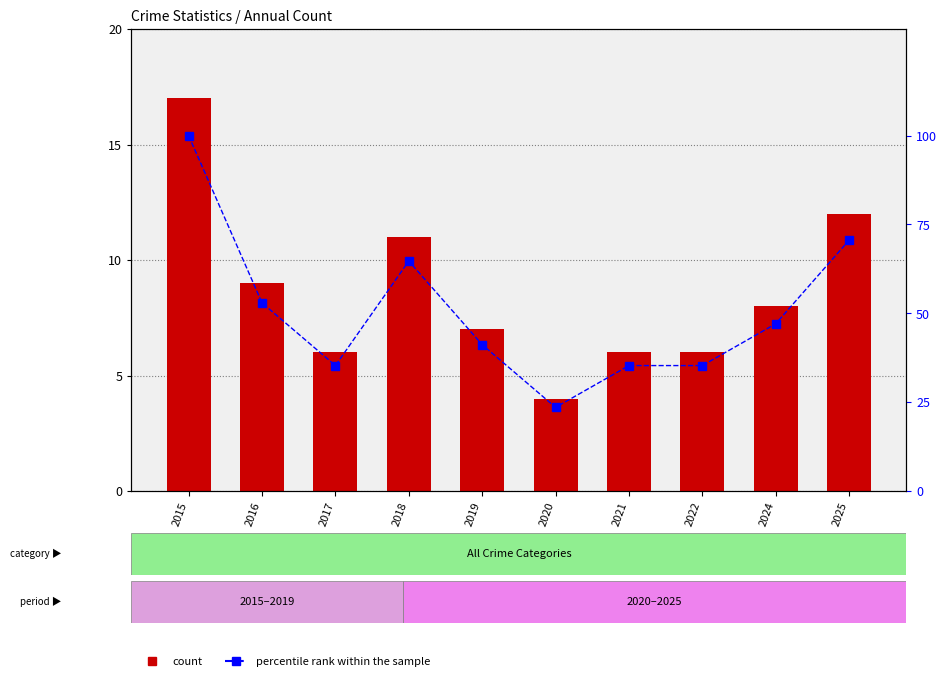

What is the value of the Total bar at the 5th from the left?

7.0